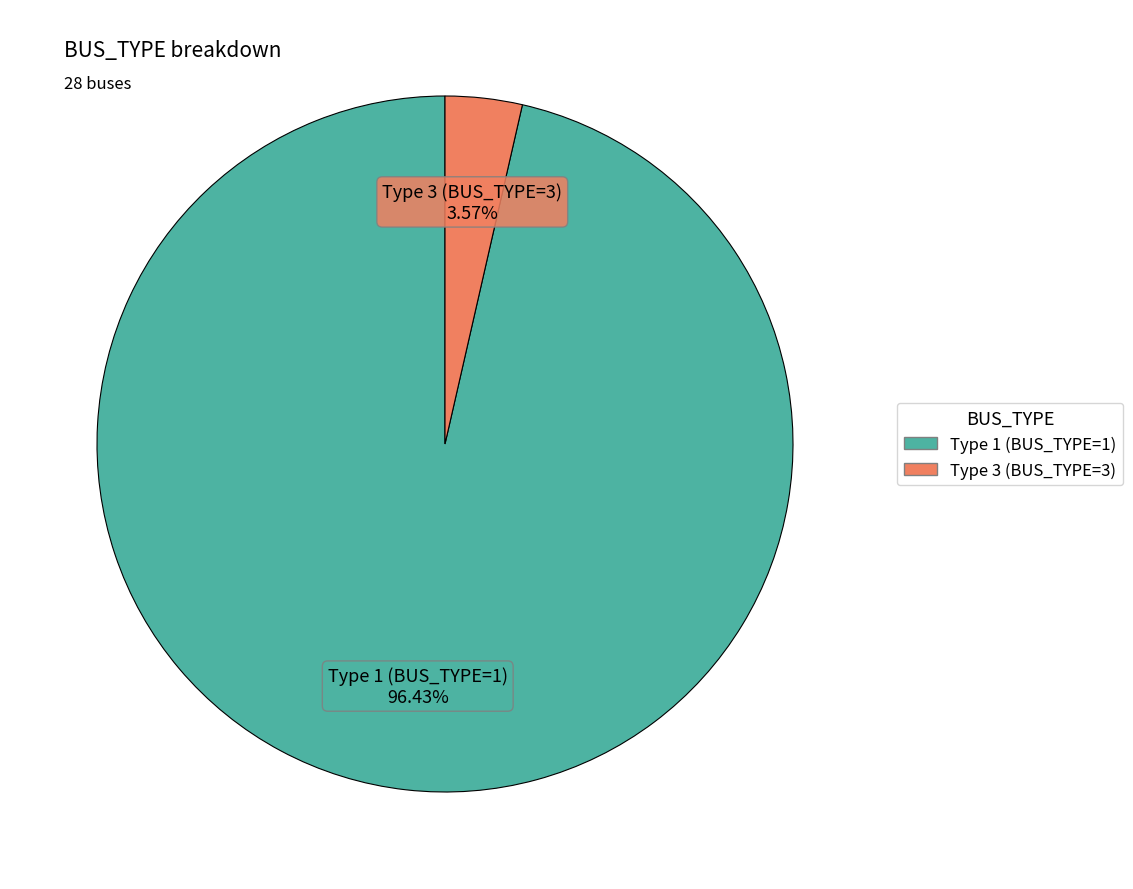

Which category has the biggest portion of the pie?

Type 1 (BUS_TYPE=1)